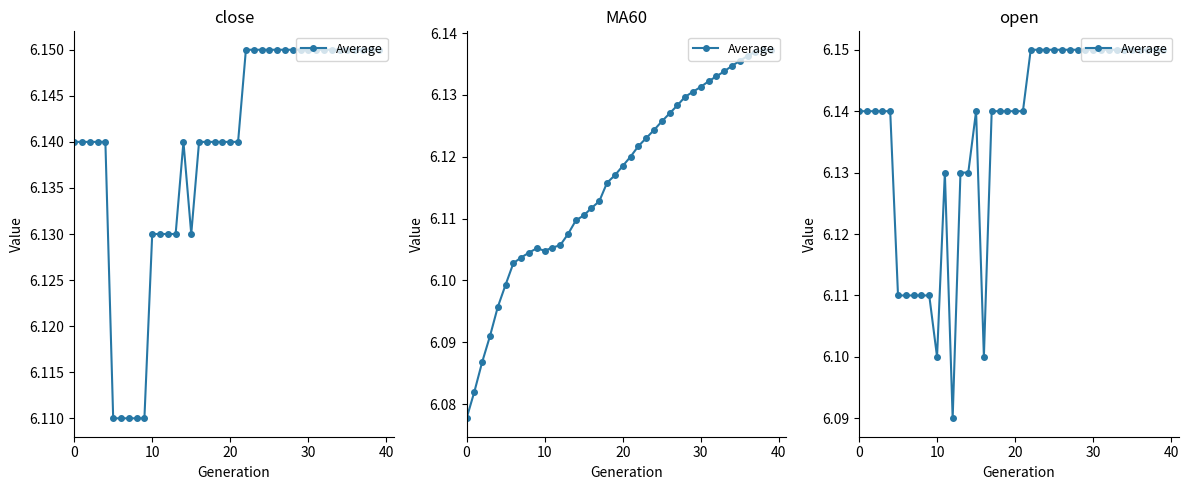

Which category has the highest value across all series?

22